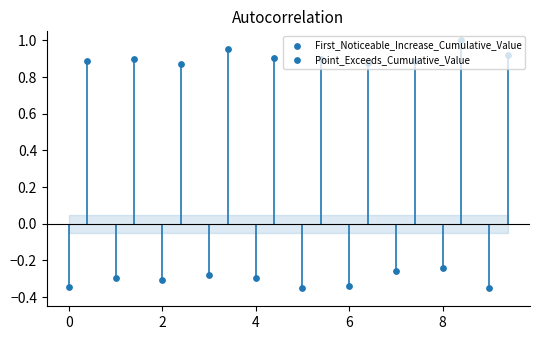

Which series has the largest total across all categories?

Point_Exceeds_Cumulative_Value